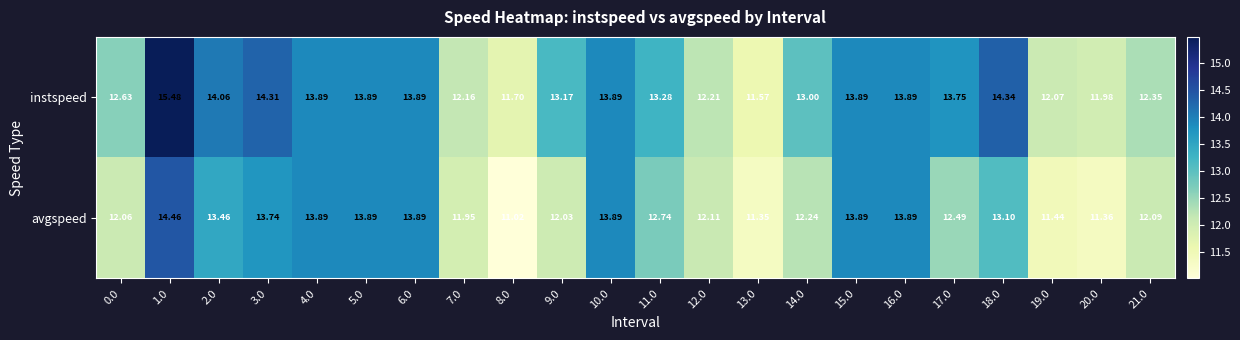

Which series has the largest total across all categories?

instspeed